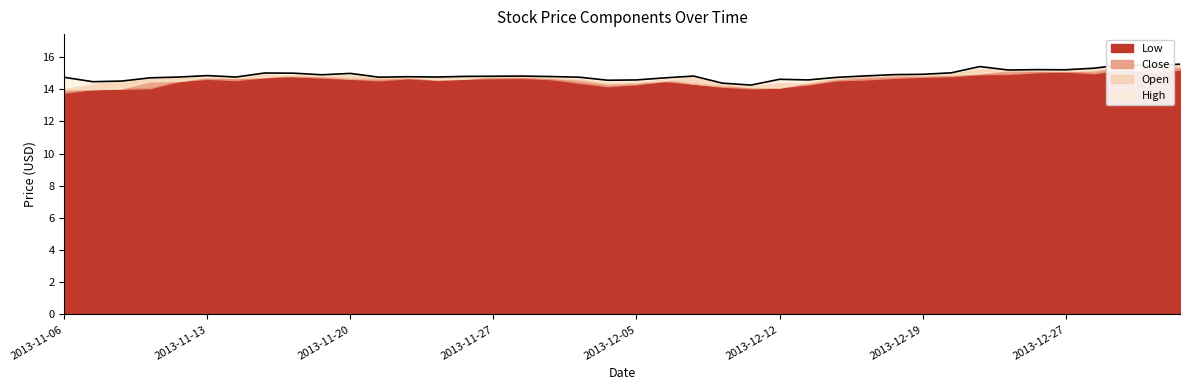

What is the label of the 34th point from the right?

2013-11-14